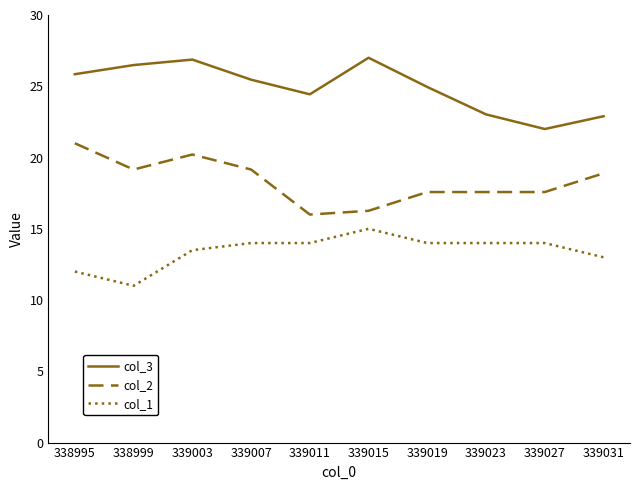

Which series has the largest total across all categories?

col_3